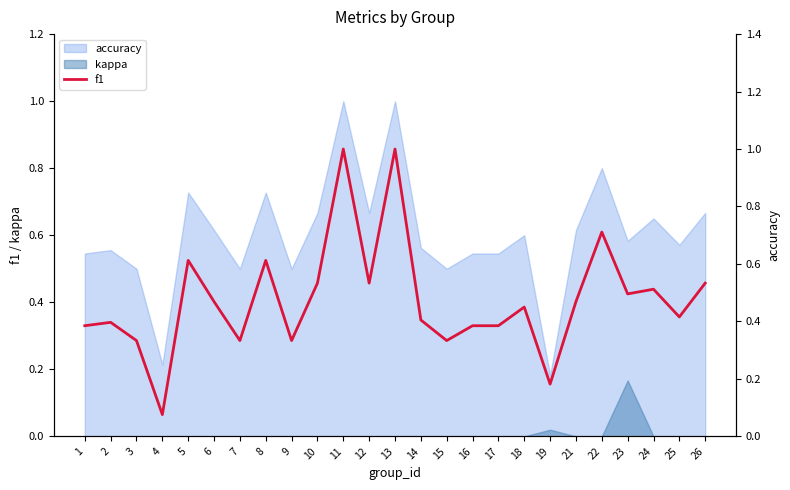

Where is the first local maximum?

2